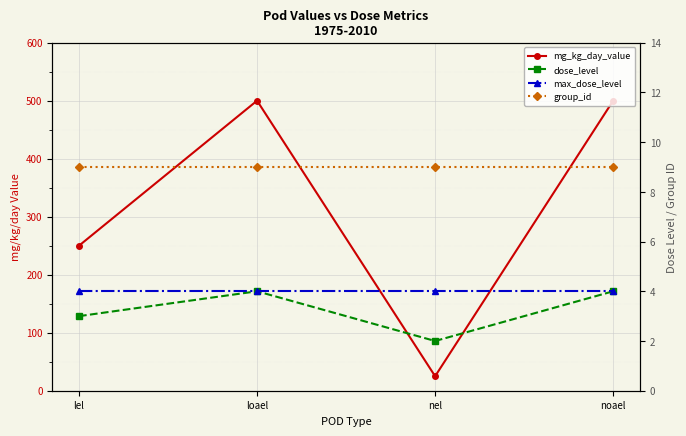

What is the value of the max_dose_level point at the 3rd from the left?

4